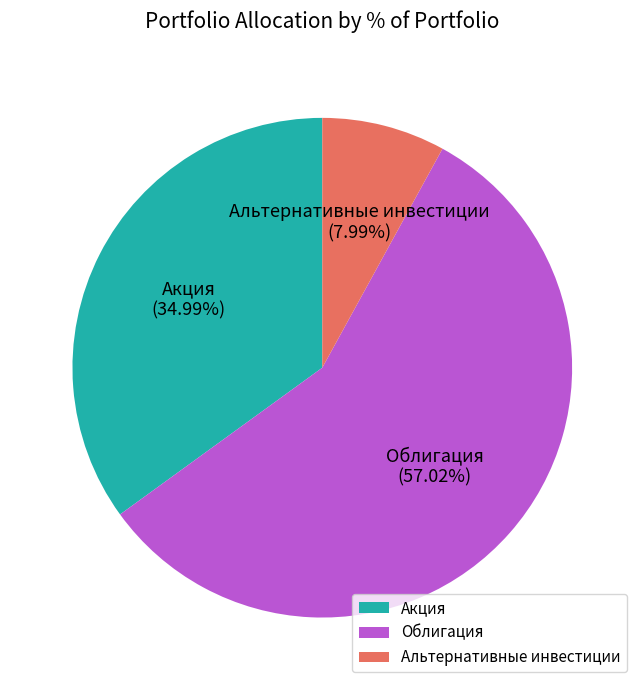

Is there a majority slice in this chart?

Yes